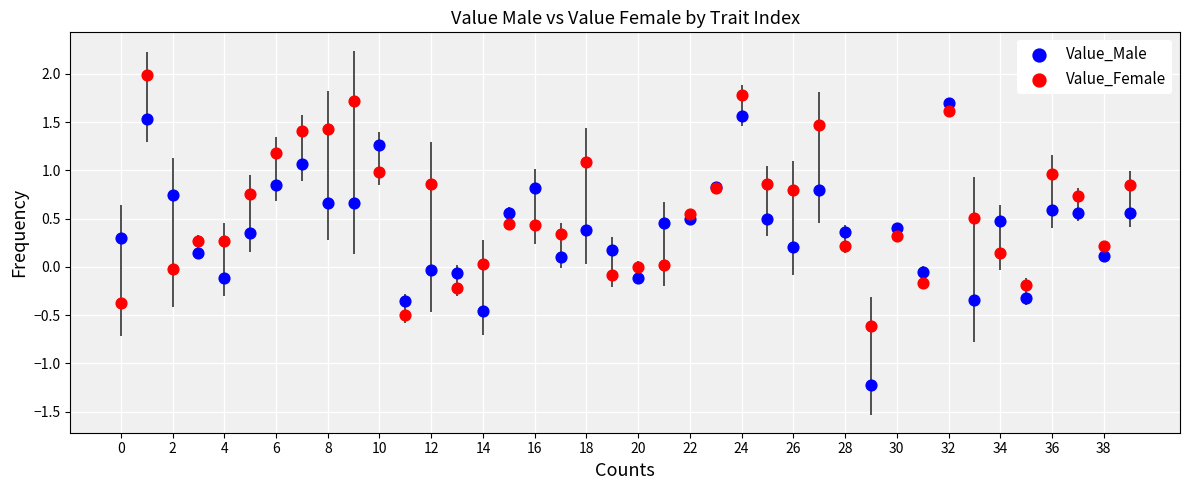

Which series contains the lowest Y value?

Value_Male